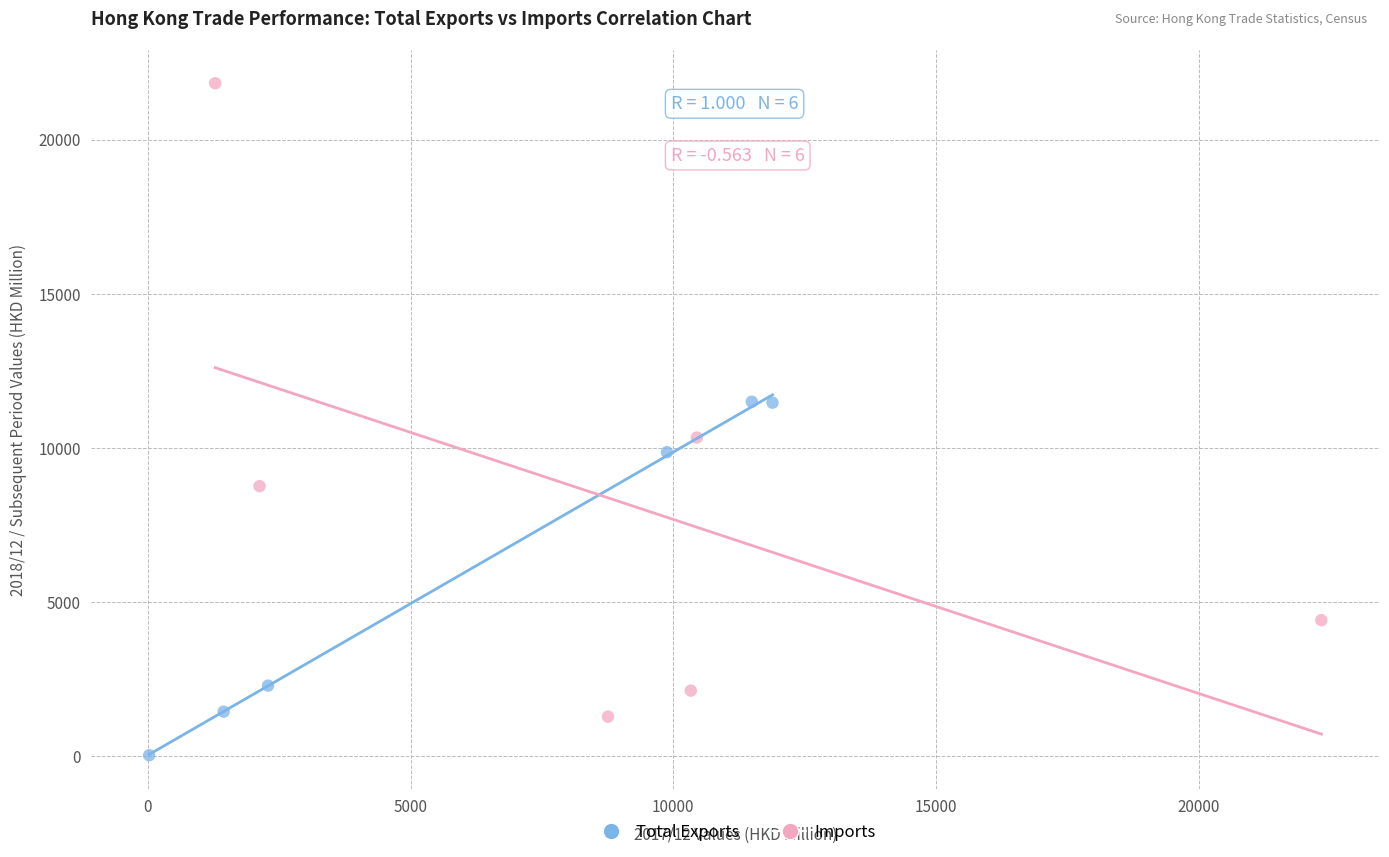

Which series has the widest spread of Y values?

Imports